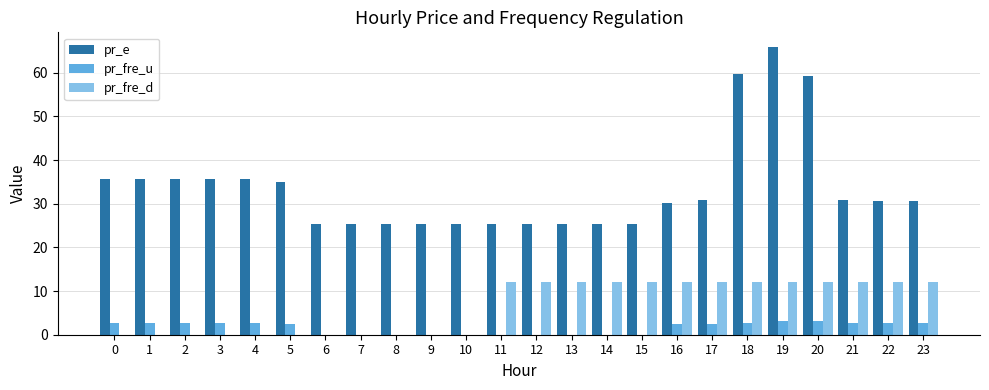

What value does the pr_fre_u series have at 20?

3.1